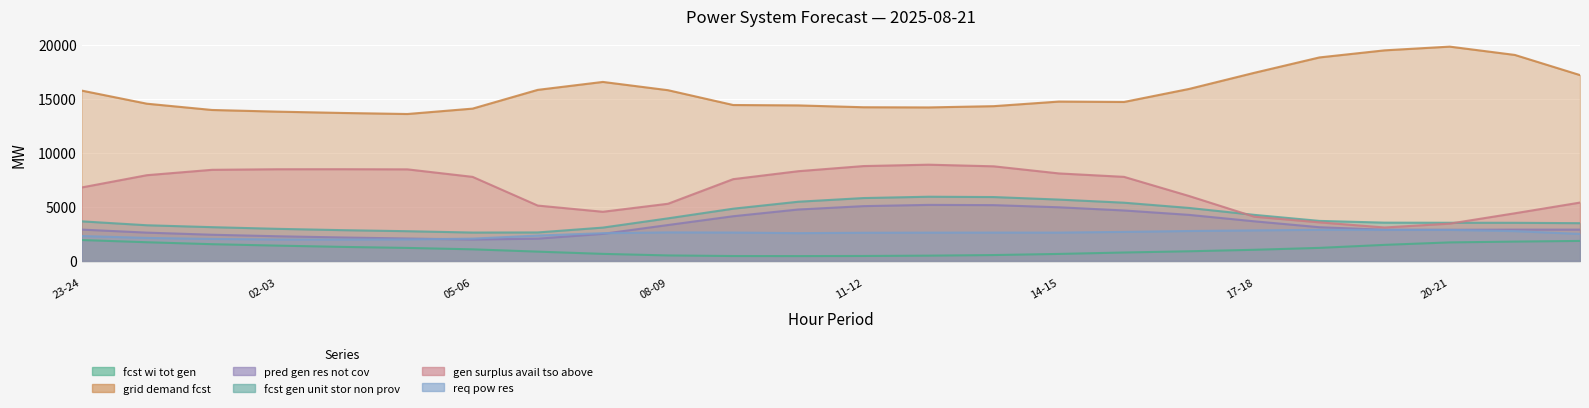

Where does the pred_gen_res_not_cov series first go above 2897?

08-09